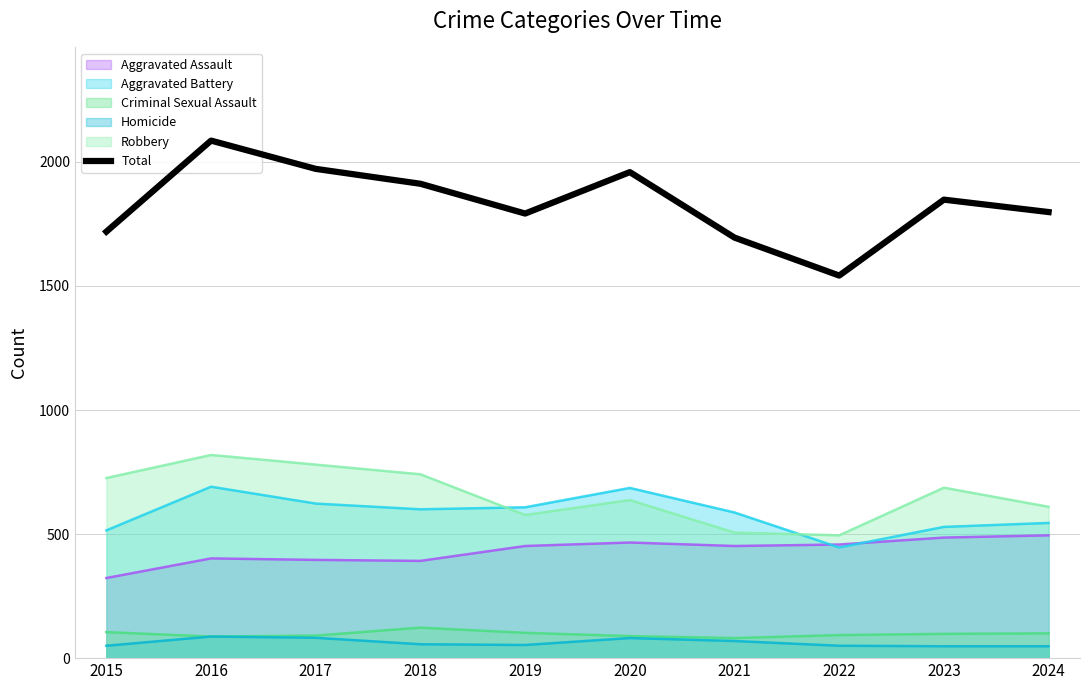

Which category has the lowest value across all series?

2022